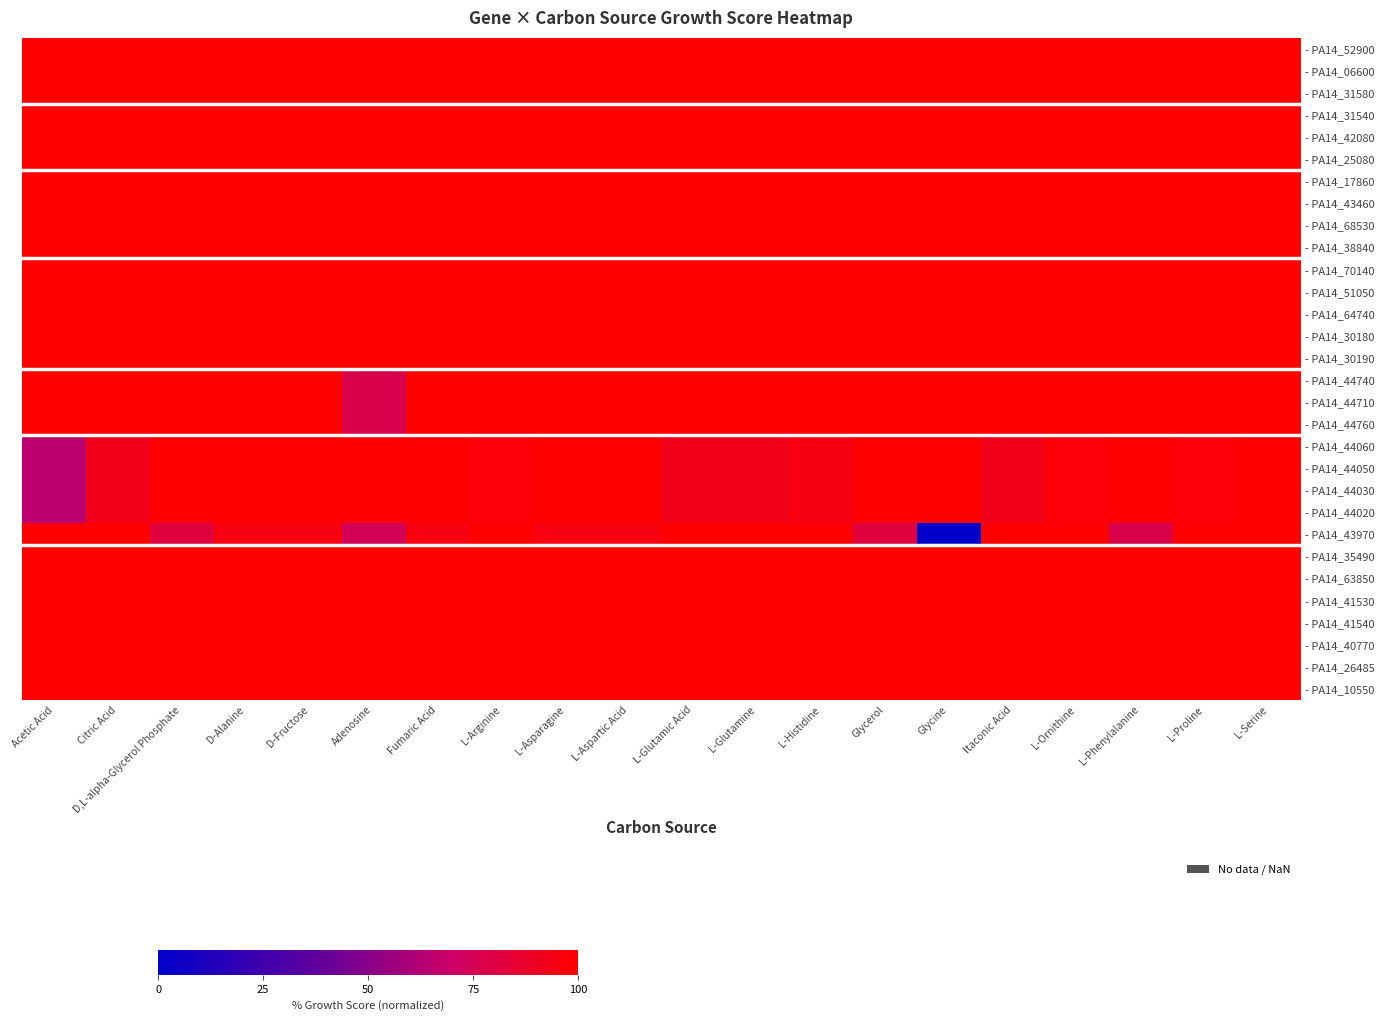

What is the difference between the highest and lowest values at Acetic Acid?

0.3